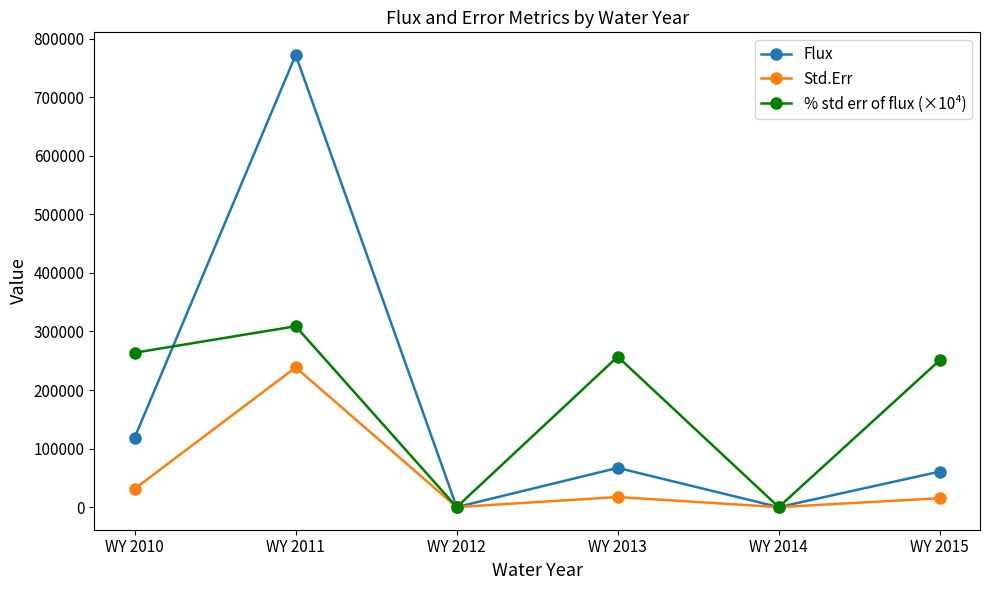

In Std.Err, how many points are higher than both neighbors (excluding endpoints)?

2